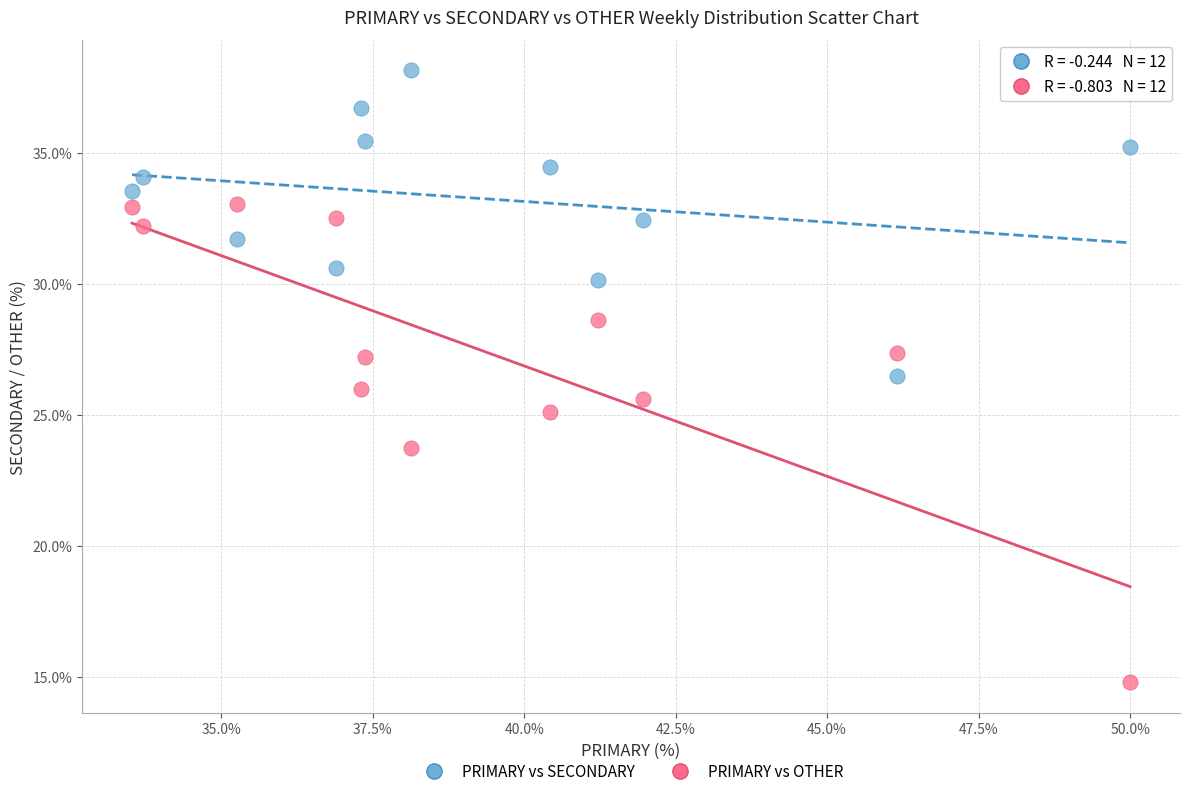

What is the X range (max minus min) for the scatter plot?

16.5